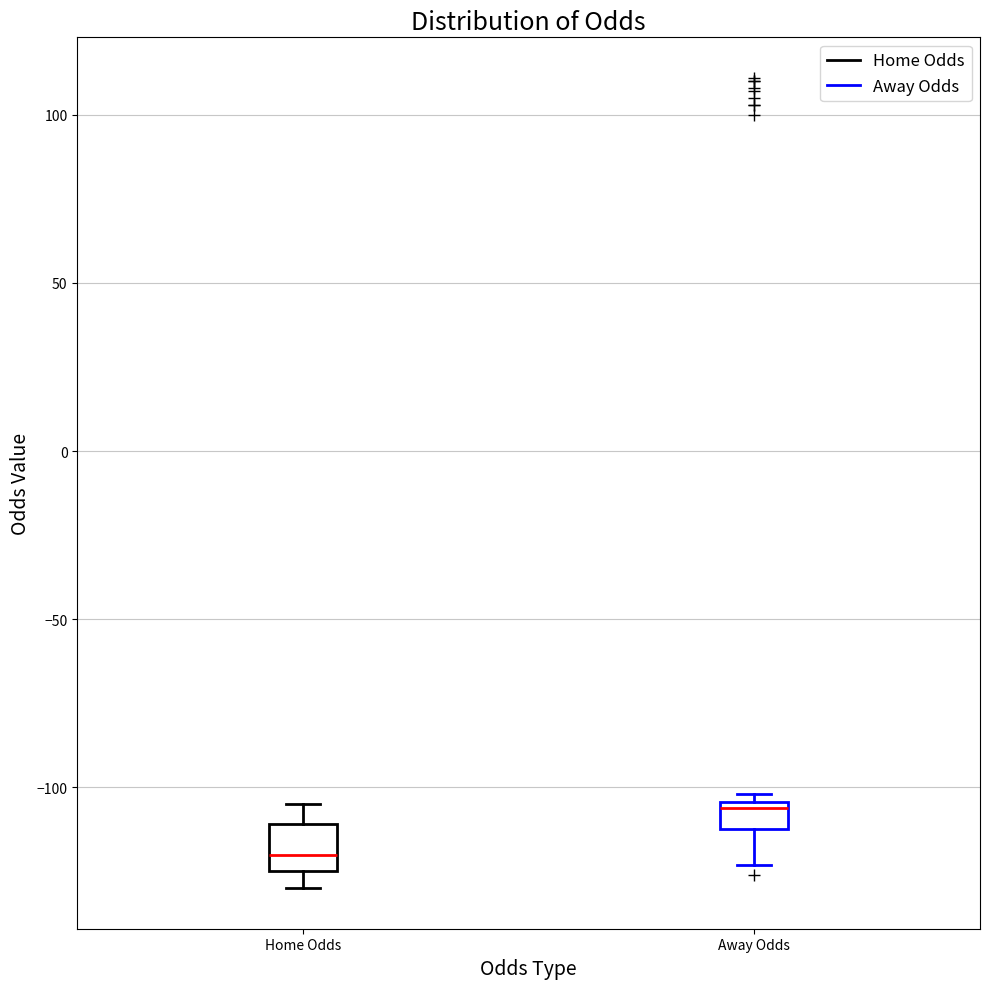

Which box is the tallest, from its lower edge to its upper edge?

Home Odds